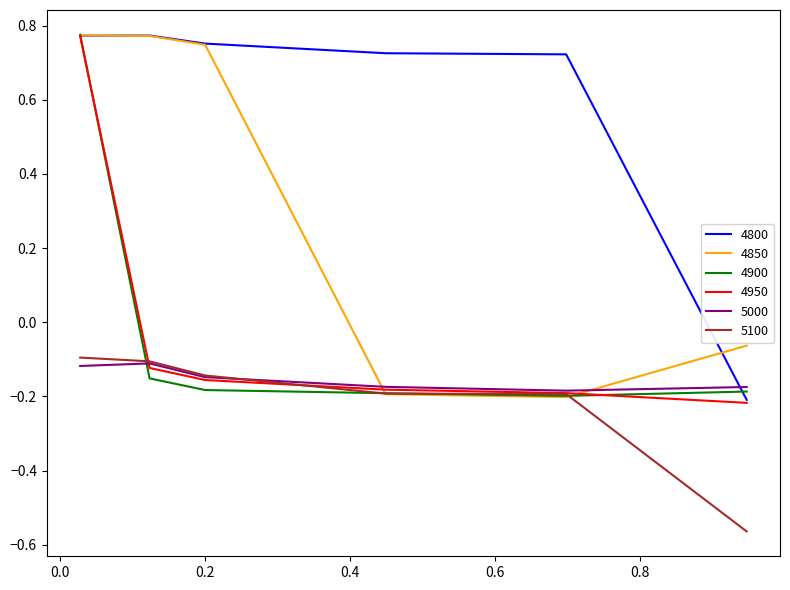

True or false: 4950 and 5000 intersect in this chart.

True